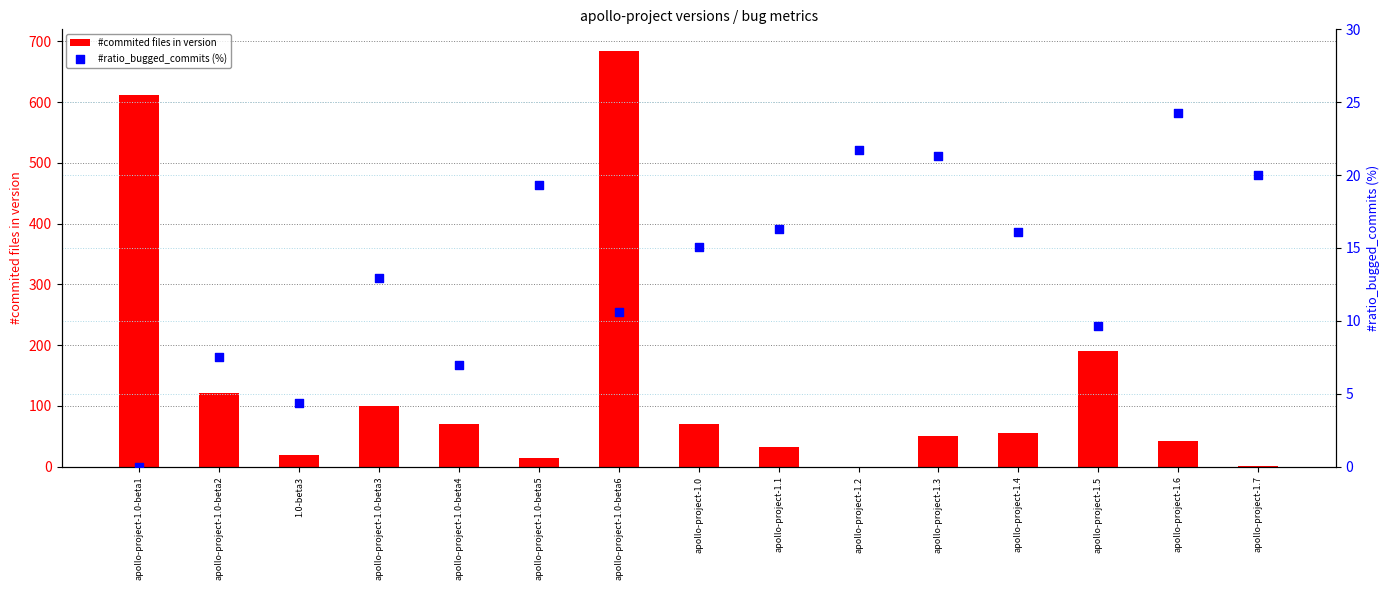

Which series contains the lowest Y value?

#commited files in version